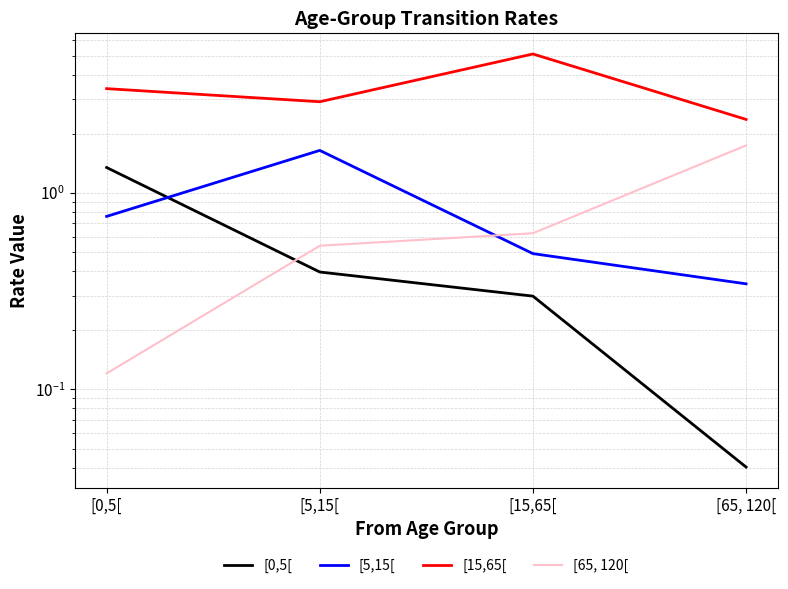

What is the average value of the [15,65[ series?

3.4